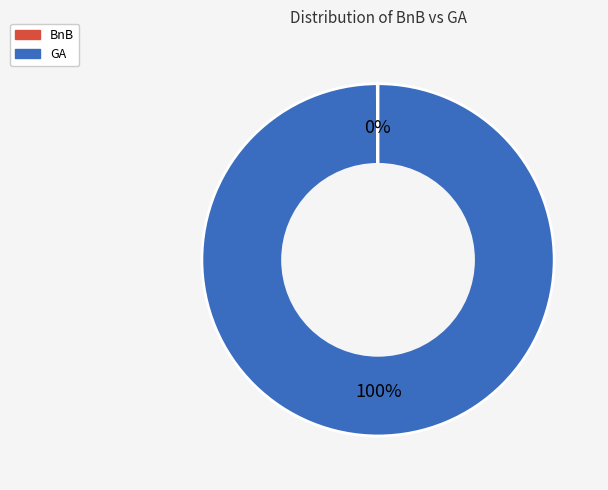

Which category has the biggest portion of the pie?

GA